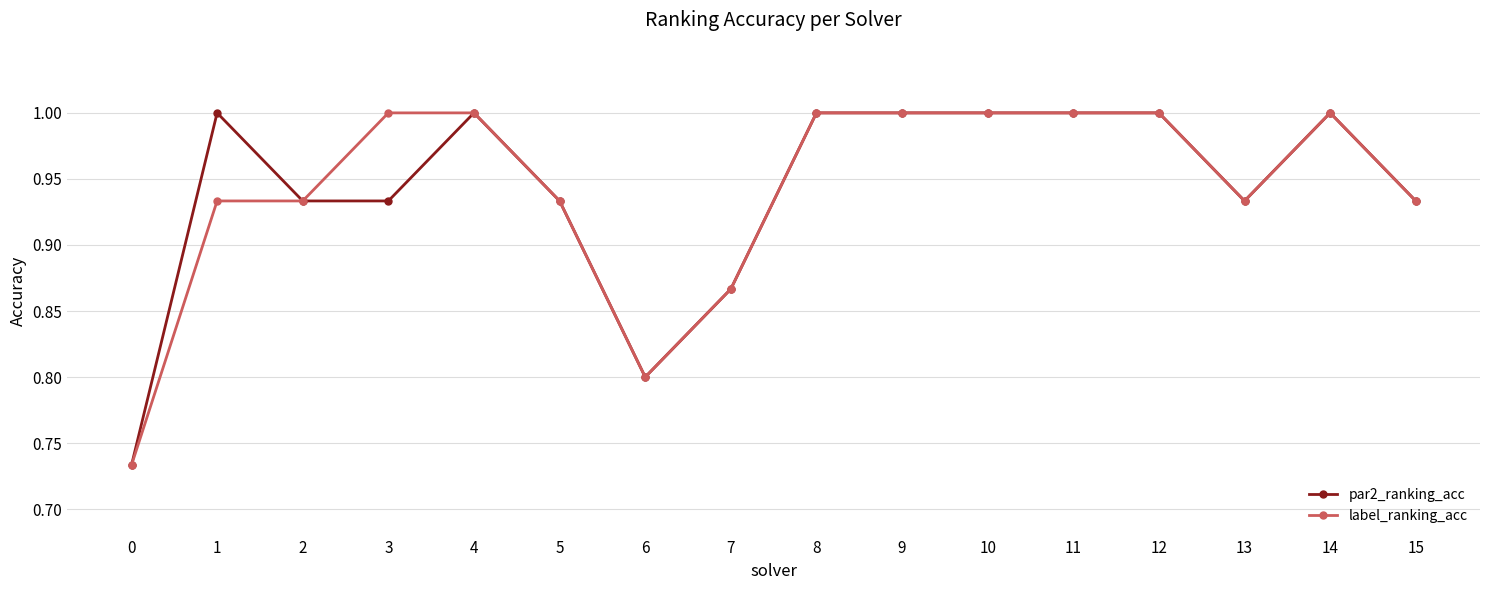

What are all the series names shown in the legend?

par2_ranking_acc, label_ranking_acc